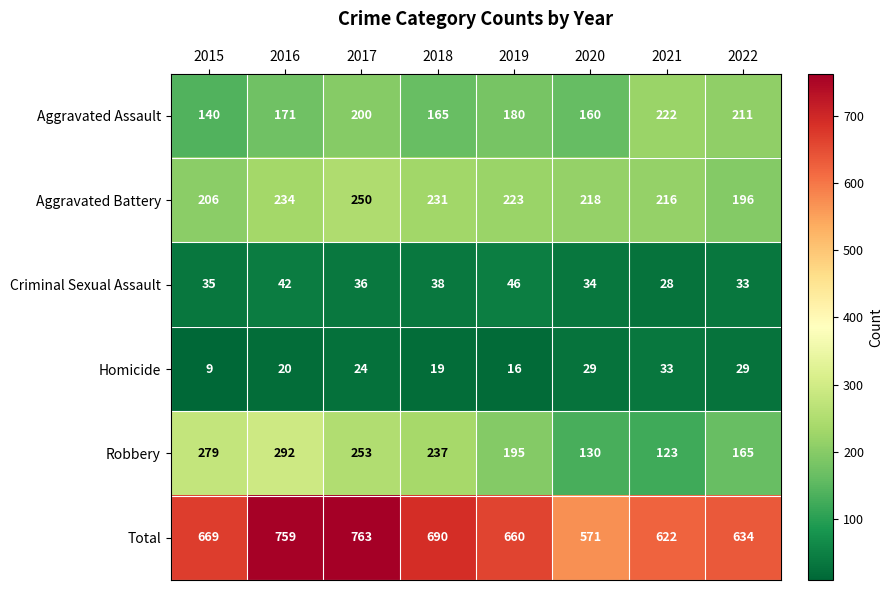

How many values in the Homicide series are below 24?

4